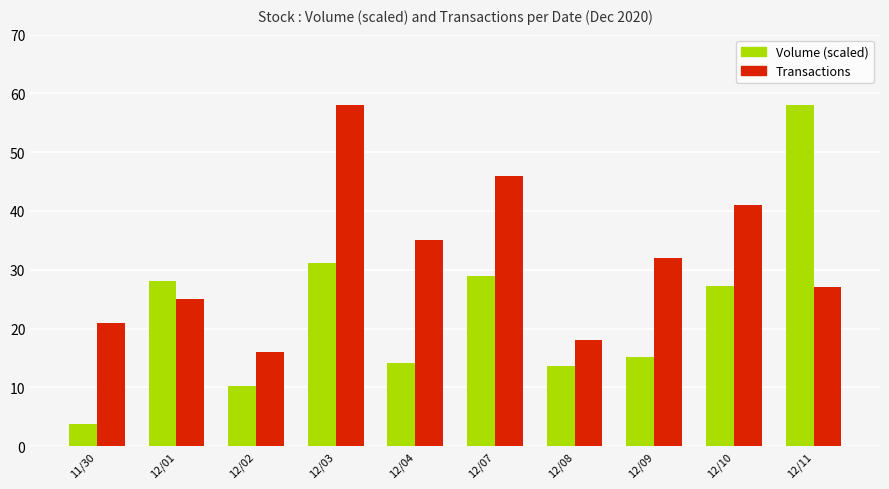

What is the greatest value displayed?

58.0